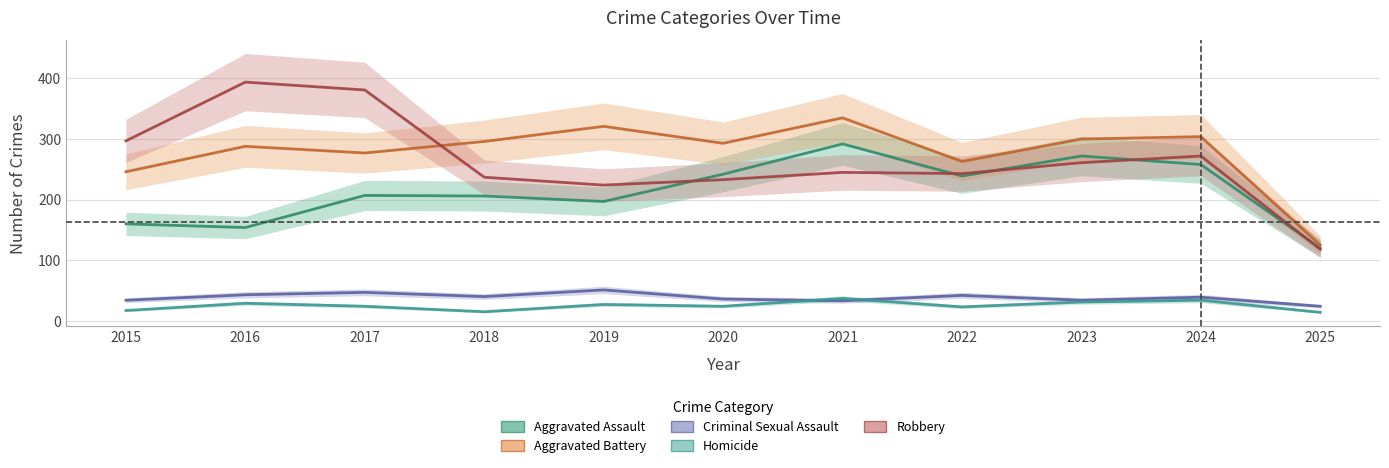

True or false: Criminal Sexual Assault and Aggravated Battery cross at least once.

False